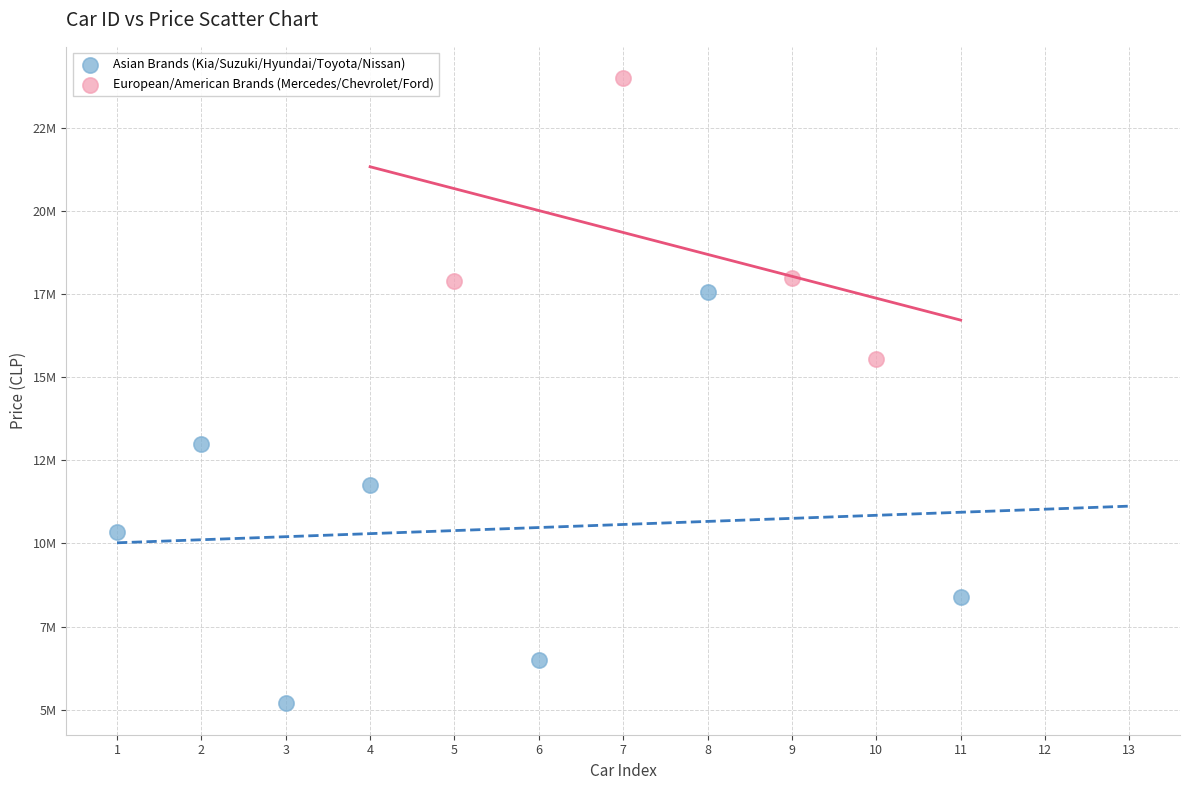

What are all the series names shown in the legend?

Asian Brands (Kia/Suzuki/Hyundai/Toyota/Nissan), European/American Brands (Mercedes/Chevrolet/Ford)